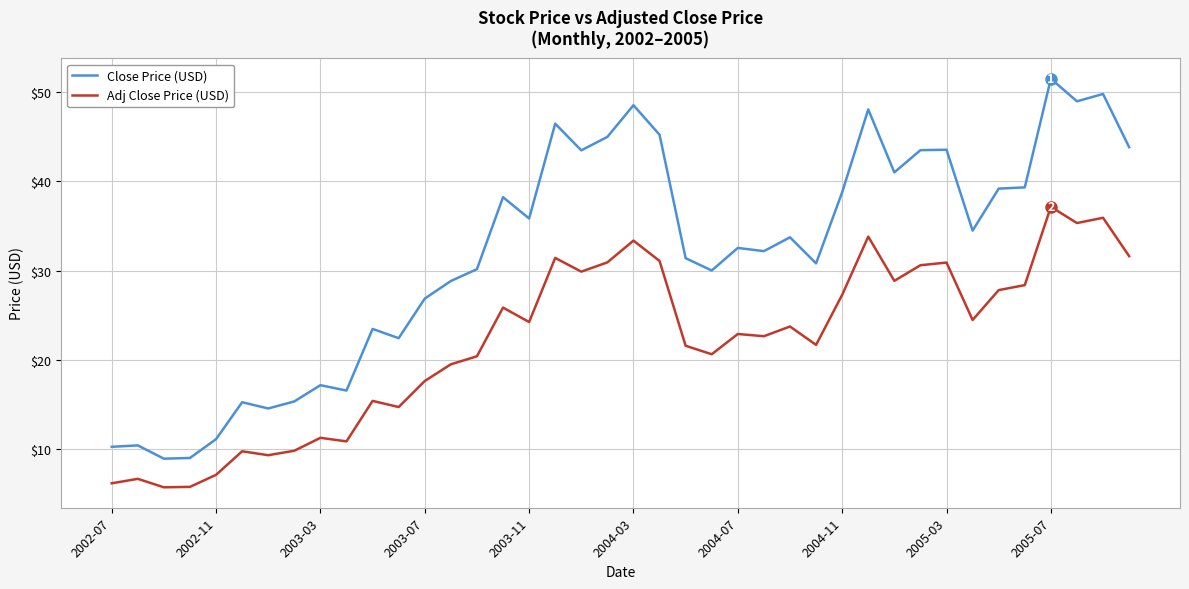

How many lines are shown in the chart?

2